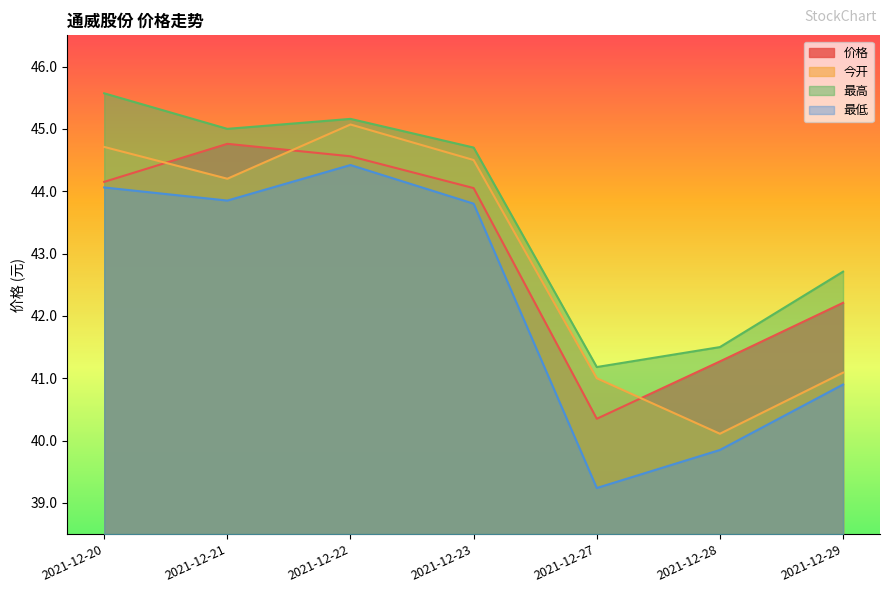

The value of 最高 at 2021-12-22 is 45.2. True or false?

True